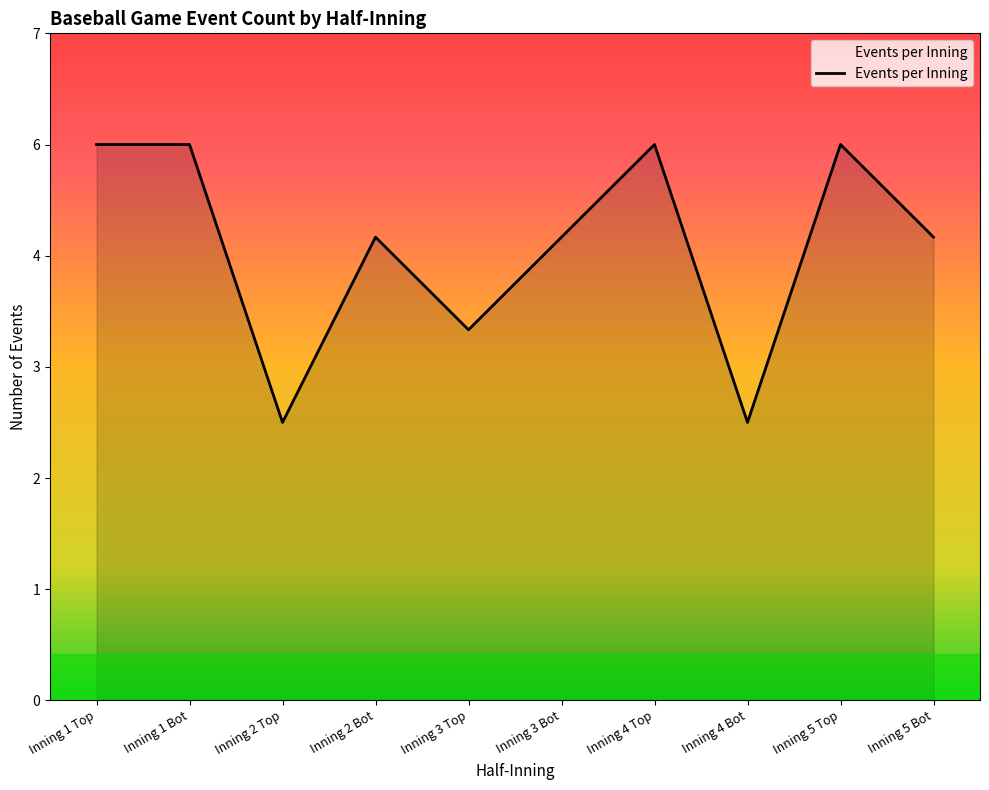

Where is the first local minimum?

Inning 2 Top